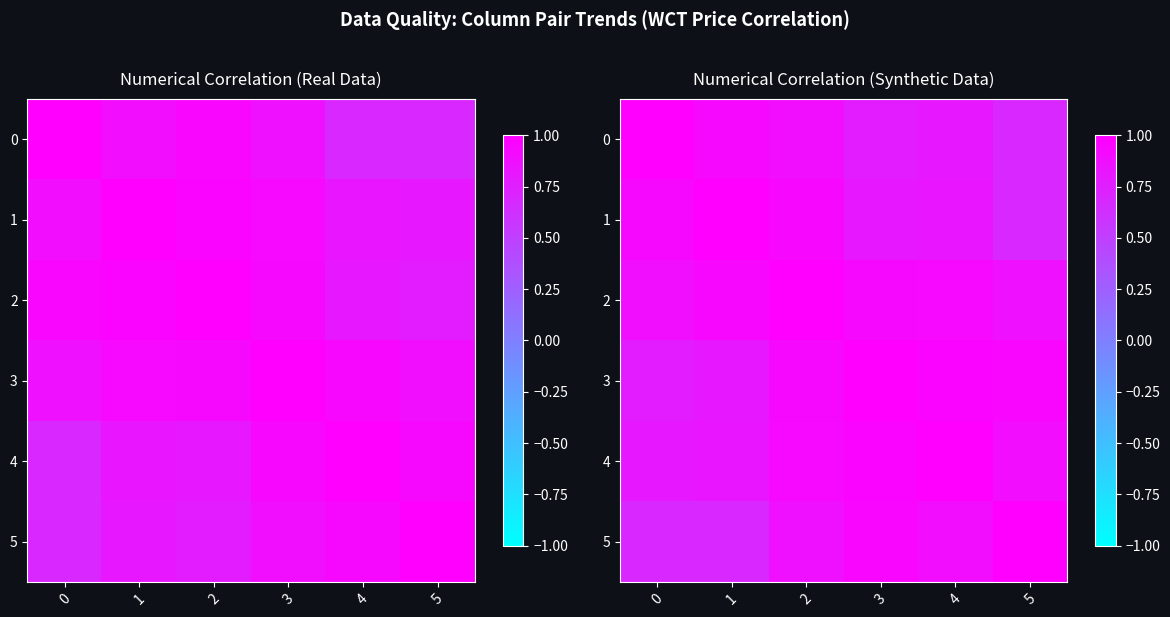

Is it true that 1 equals 0.7 at 5?

True